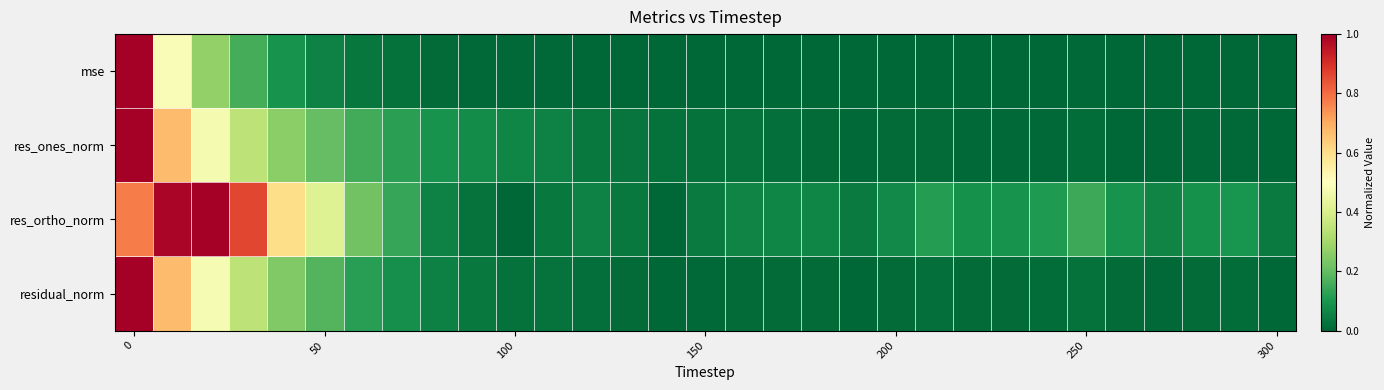

Reading left to right, what are all the values shown in this chart?

mse: 1.0	0.5	0.3	0.2	0.1	0.1	0.0	0.0	0.0	0.0	0.0	0.0	0.0	0.0	0.0	0.0	0.0	0.0	0.0	0.0	0.0	0.0	0.0	0.0	0.0	0.0	0.0	0.0	0.0	0.0	0.0
res_ones_norm: 1.0	0.7	0.5	0.3	0.3	0.2	0.2	0.1	0.1	0.1	0.1	0.1	0.0	0.0	0.0	0.0	0.0	0.0	0.0	0.0	0.0	0.0	0.0	0.0	0.0	0.0	0.0	0.0	0.0	0.0	0.0
res_ortho_norm: 0.8	1.0	1.0	0.9	0.6	0.4	0.2	0.1	0.1	0.0	0.0	0.0	0.1	0.0	0.0	0.0	0.1	0.1	0.1	0.0	0.1	0.1	0.1	0.1	0.1	0.1	0.1	0.1	0.1	0.1	0.0
residual_norm: 1.0	0.7	0.5	0.3	0.2	0.2	0.1	0.1	0.1	0.0	0.0	0.0	0.0	0.0	0.0	0.0	0.0	0.0	0.0	0.0	0.0	0.0	0.0	0.0	0.0	0.0	0.0	0.0	0.0	0.0	0.0